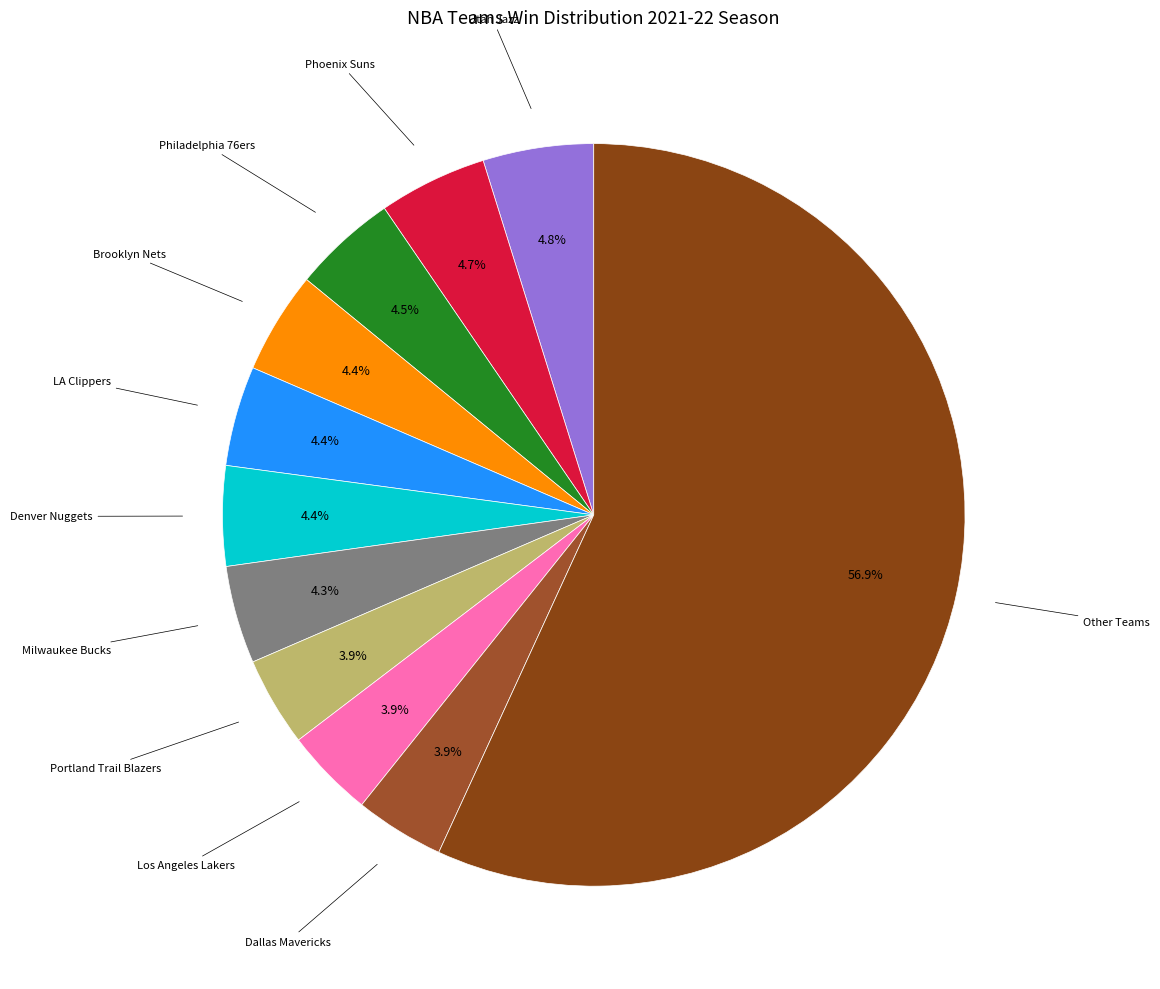

Is there any slice that represents more than half of the pie?

Yes